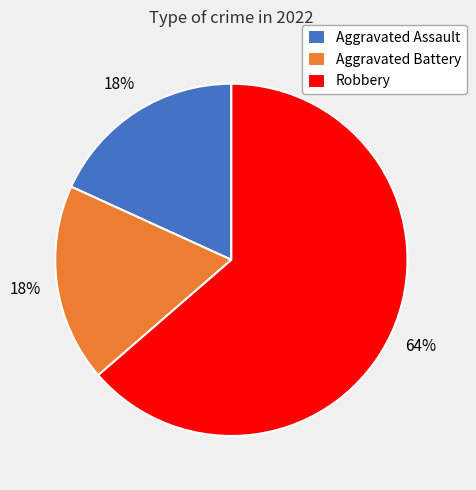

Which slice is the largest?

Robbery